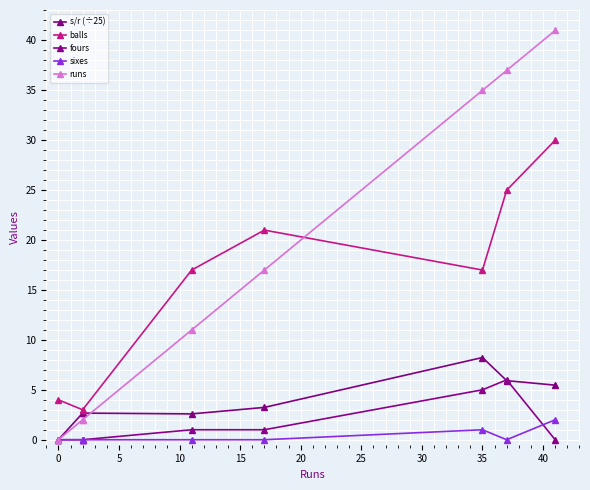

What is the sum of the s/r (÷25) values at 25 and 0?

8.6